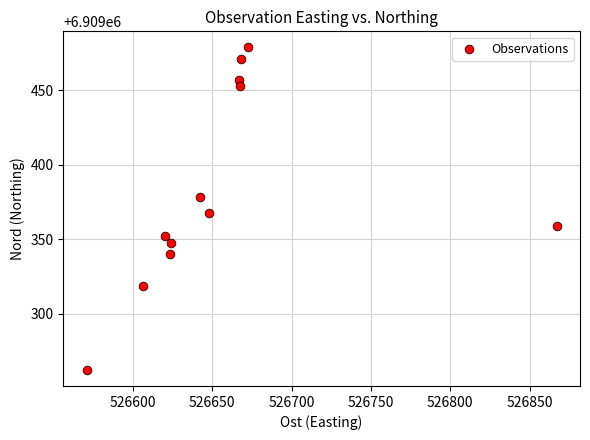

What is the range of X values (max minus min)?

296.1